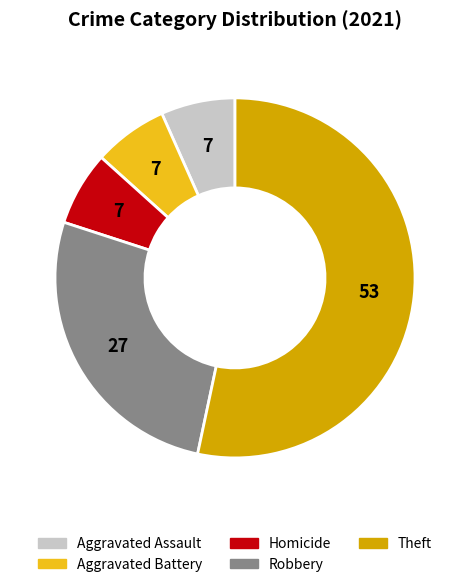

Is Aggravated Assault the majority of the pie?

No